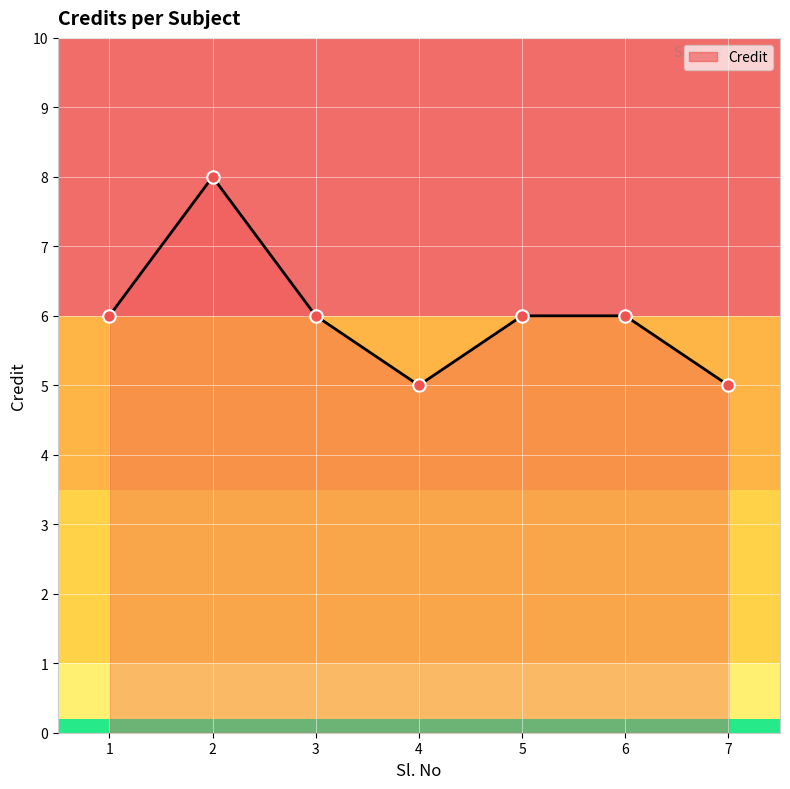

Approximately how many times larger is the value at 6 compared to 1?

1.0